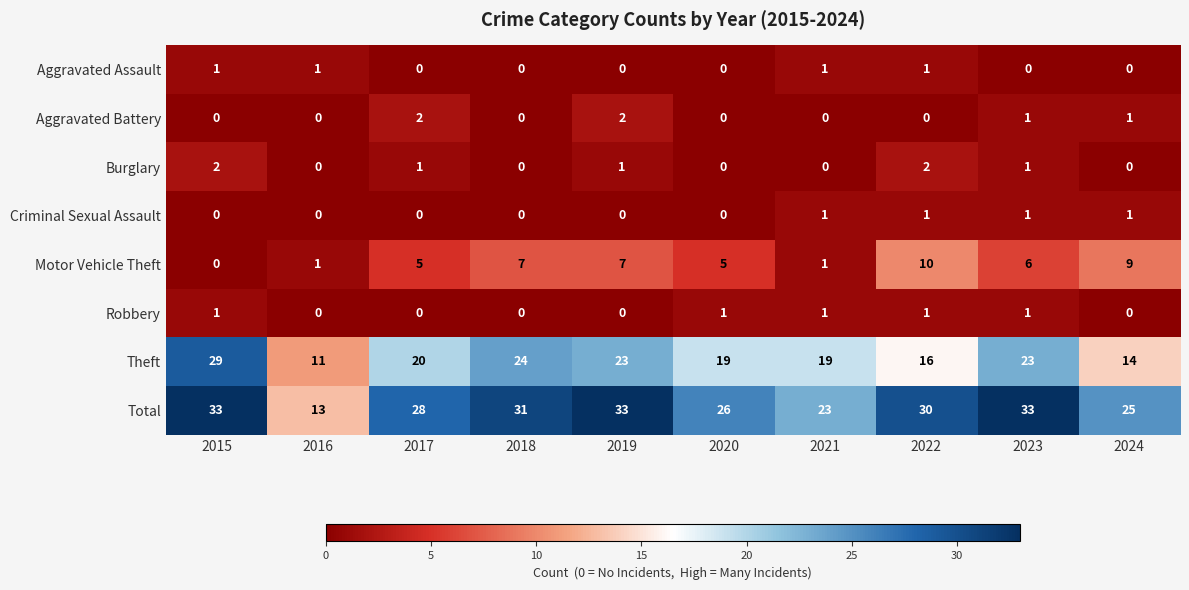

Which series has the widest spread of values?

Total